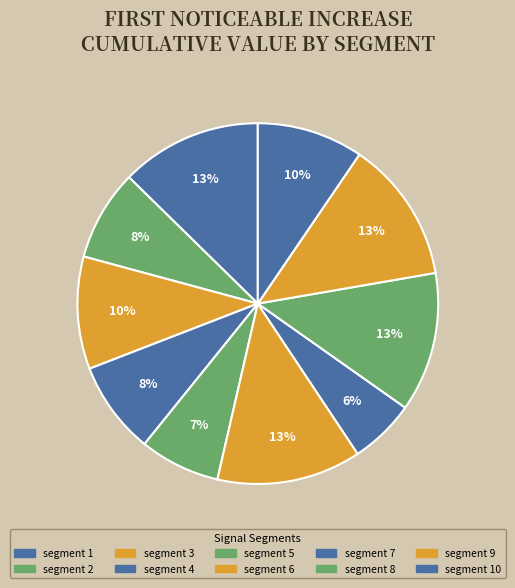

Does segment 10 represent more than half of the total?

No